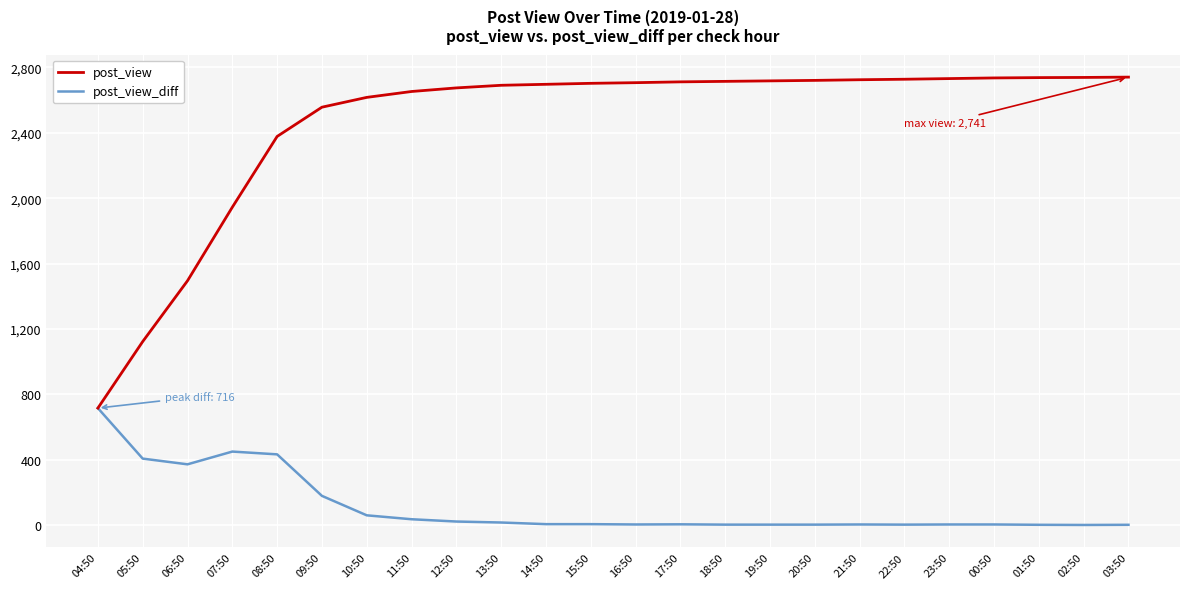

Which category has the highest value in the post_view_diff series?

04:50